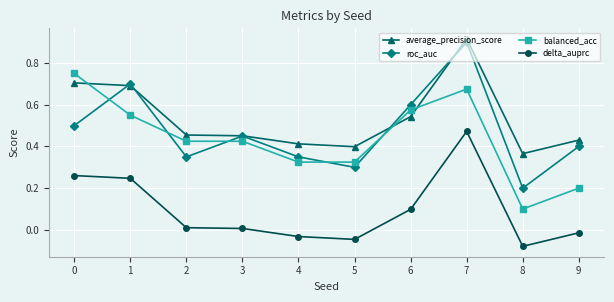

How many values in delta_auprc are above zero?

6